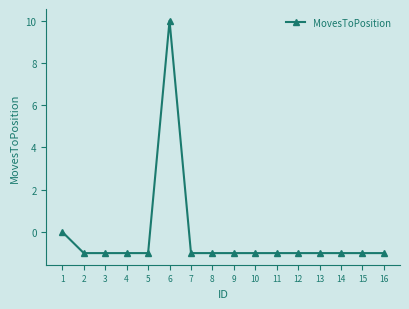

Which category has the highest value across all series?

6